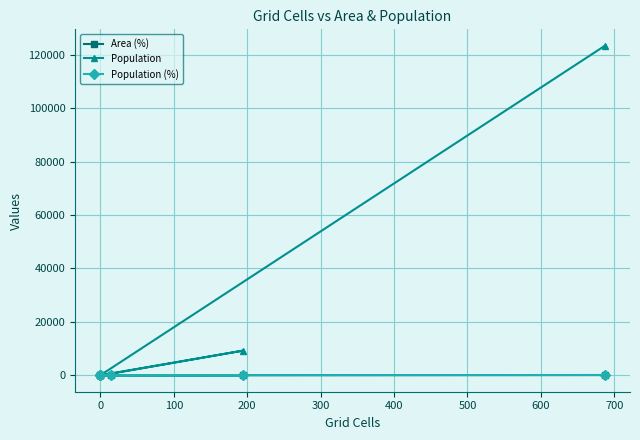

Reading right to left, list all the values displayed in this chart.

Area (%): 76.7	0.0	0.0	21.7	1.7	0.0
Population: 123347.0	0.0	0.0	9207.0	592.0	0.0
Population (%): 92.6	0.0	0.0	6.9	0.4	0.0